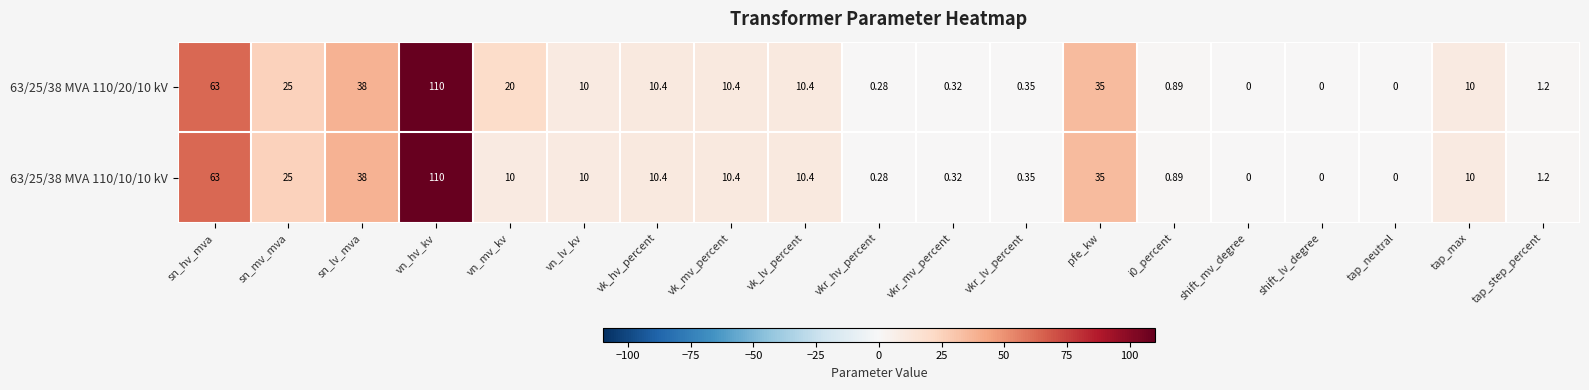

Which label corresponds to the largest value in the chart?

vn_hv_kv